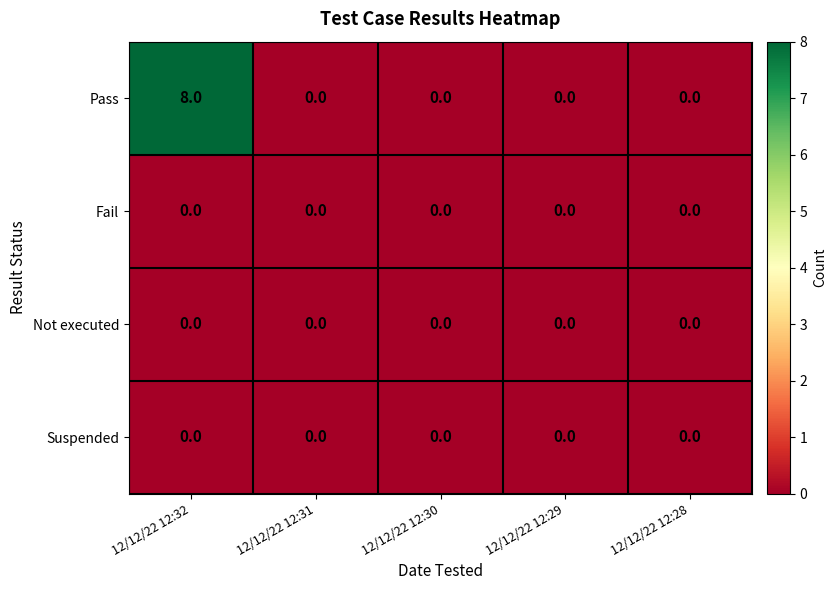

Between 12/12/22 12:32 and 12/12/22 12:28, which series saw the biggest shift?

Pass